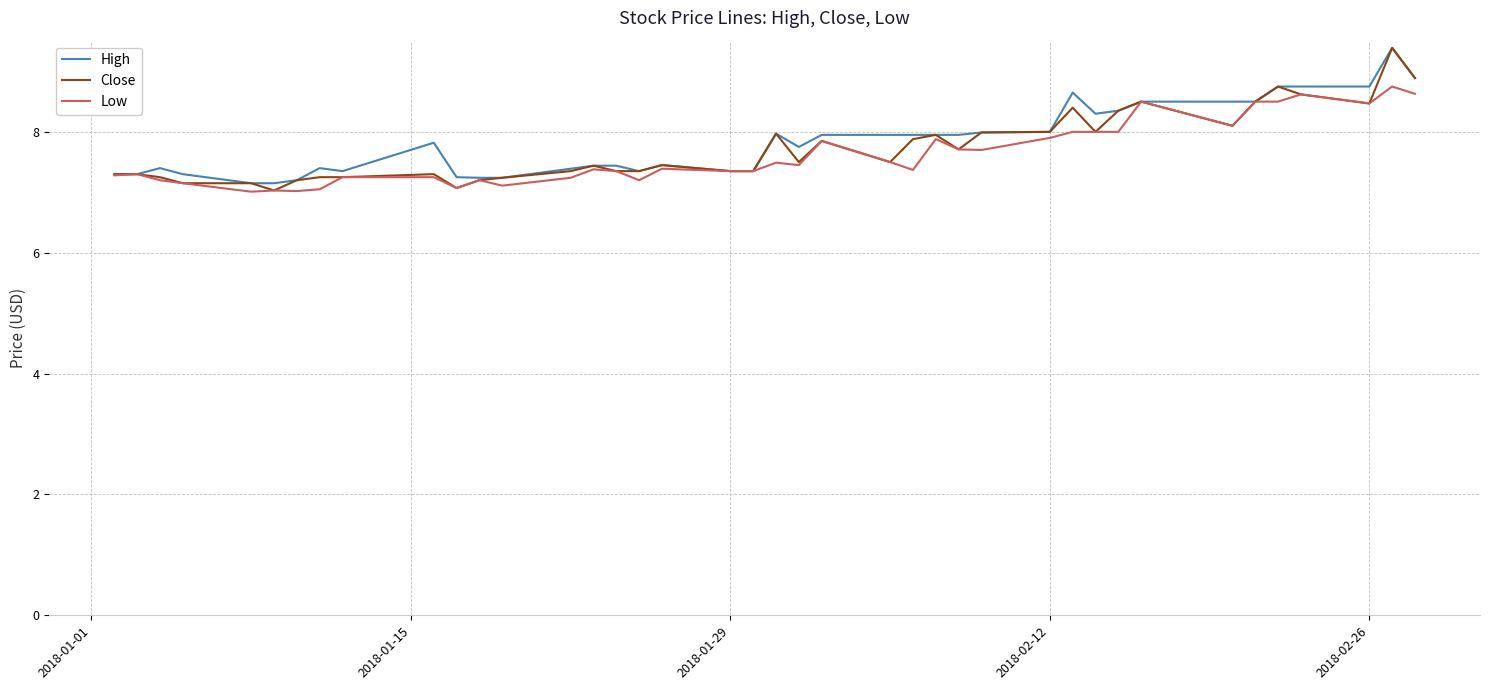

What is the greatest value displayed?

9.4